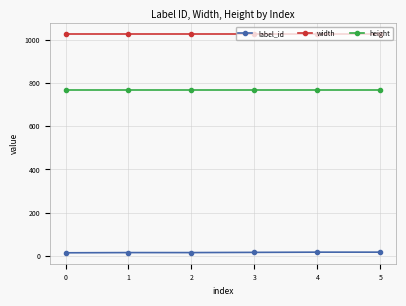

List the series in order of their overall mean, lowest first.

label_id, height, width